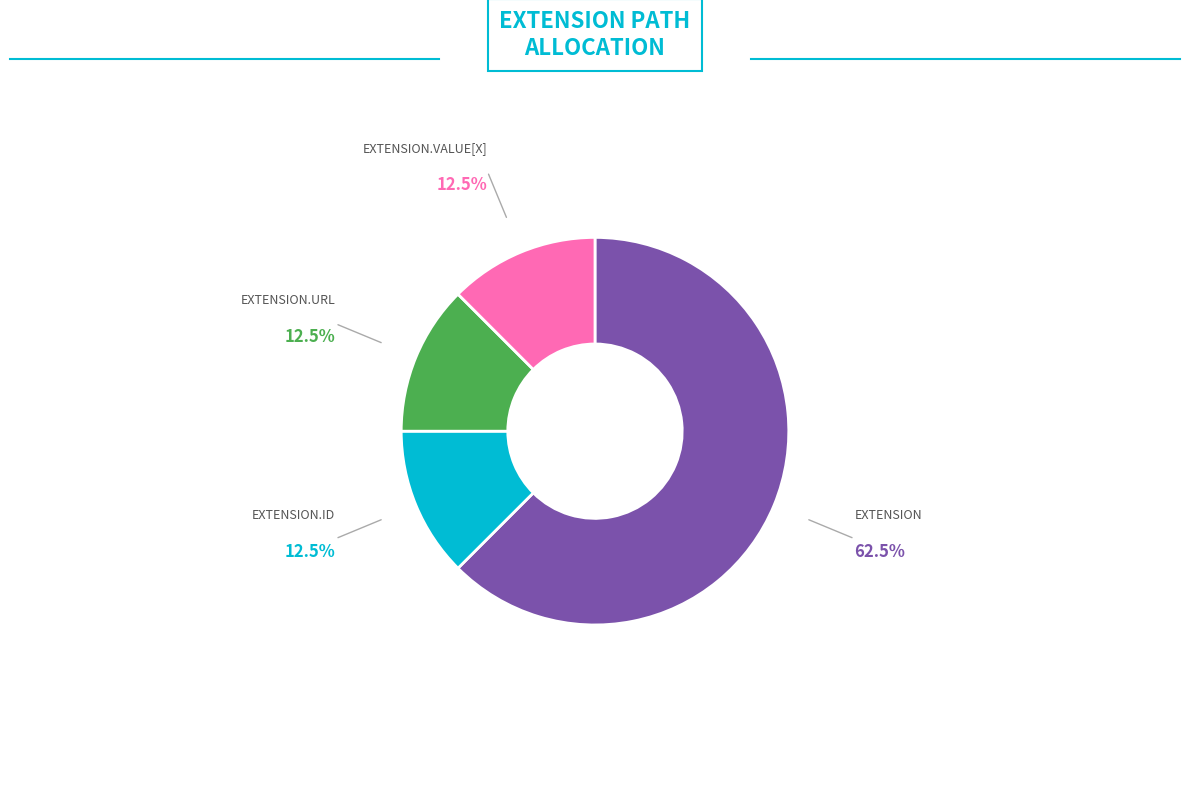

Is there a majority slice in this chart?

Yes